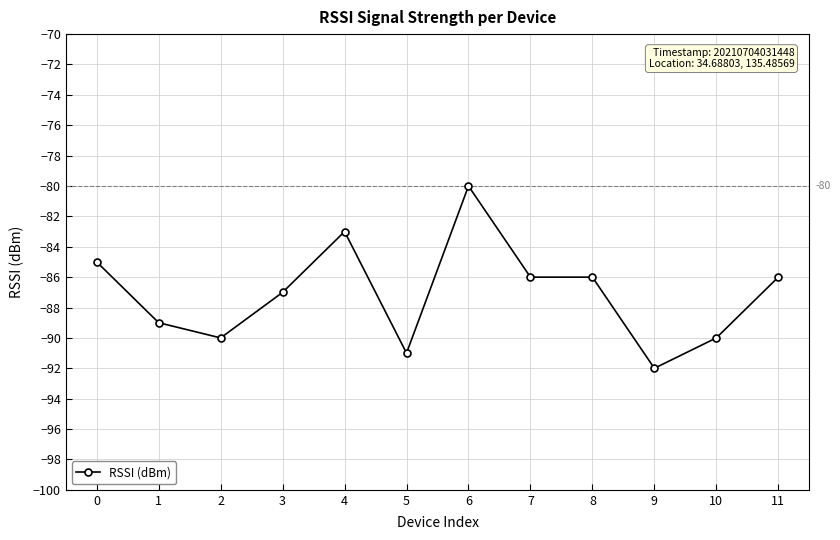

How many series are shown in this chart?

1